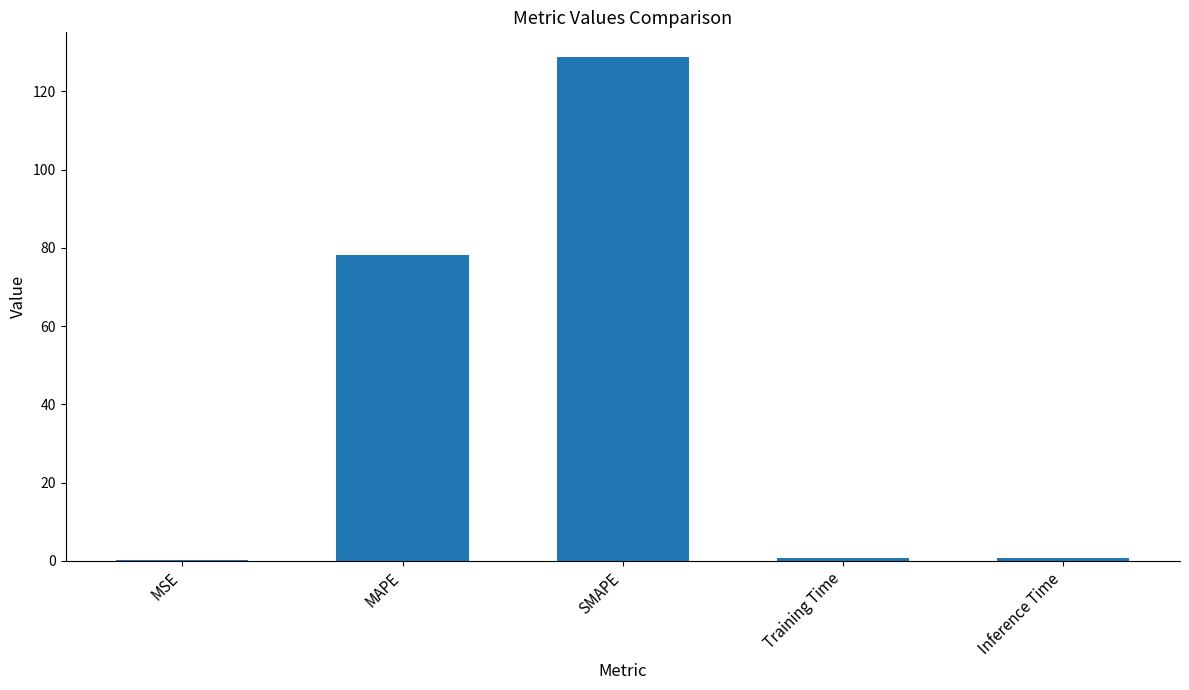

Which has a higher value, Training Time or MAPE?

MAPE